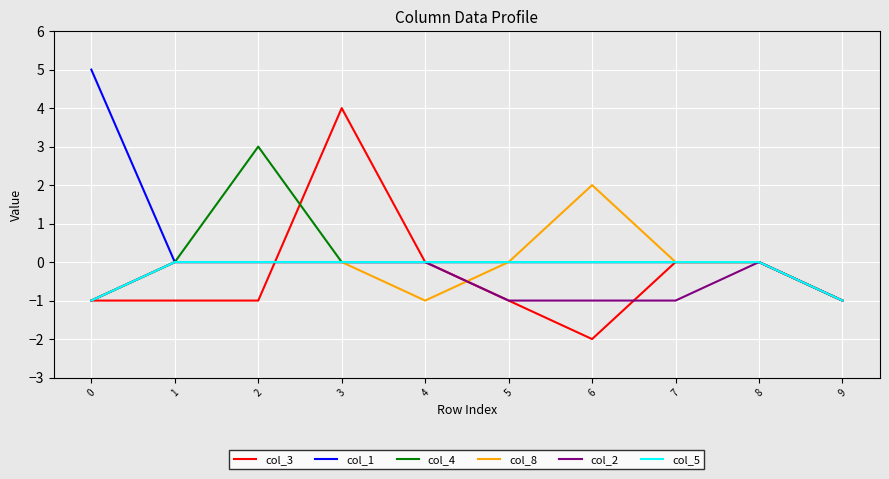

Is the value of col_2 at 3 greater than the value of col_3 at 0?

Yes